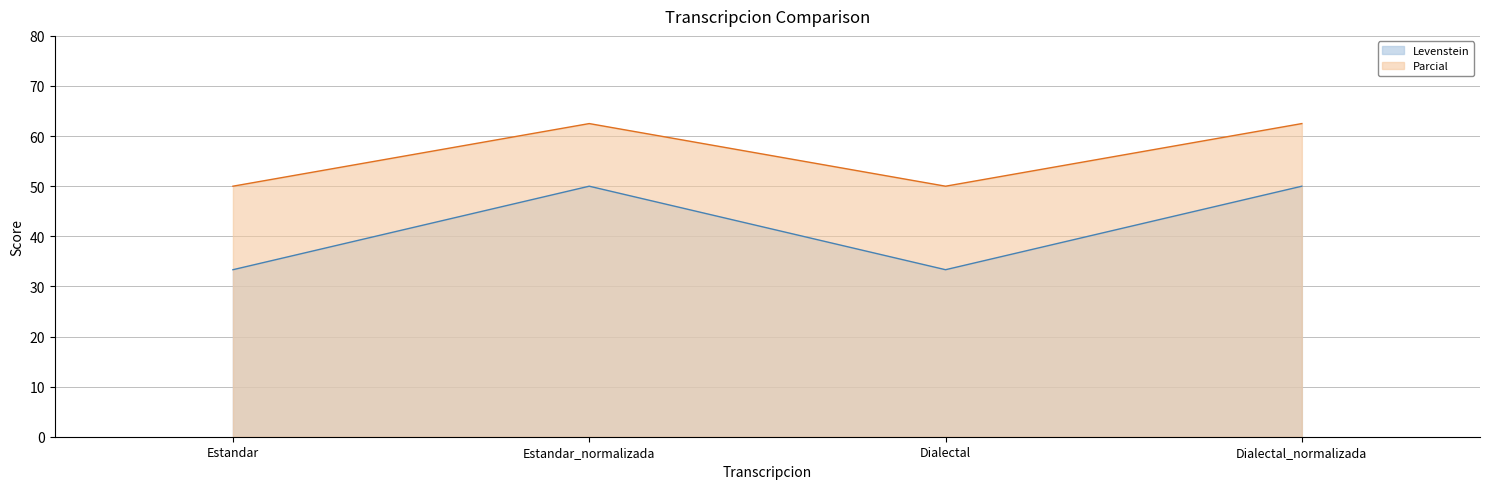

What is the label of the 1st point from the left?

Estandar